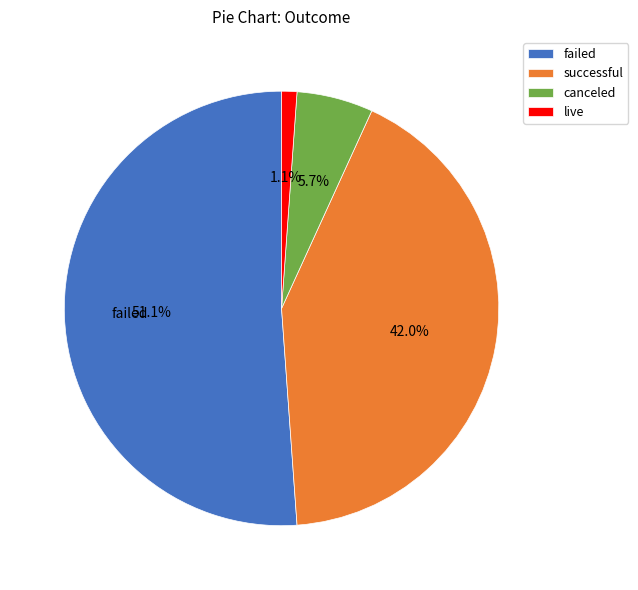

Is it true that failed is 39% of the pie?

False